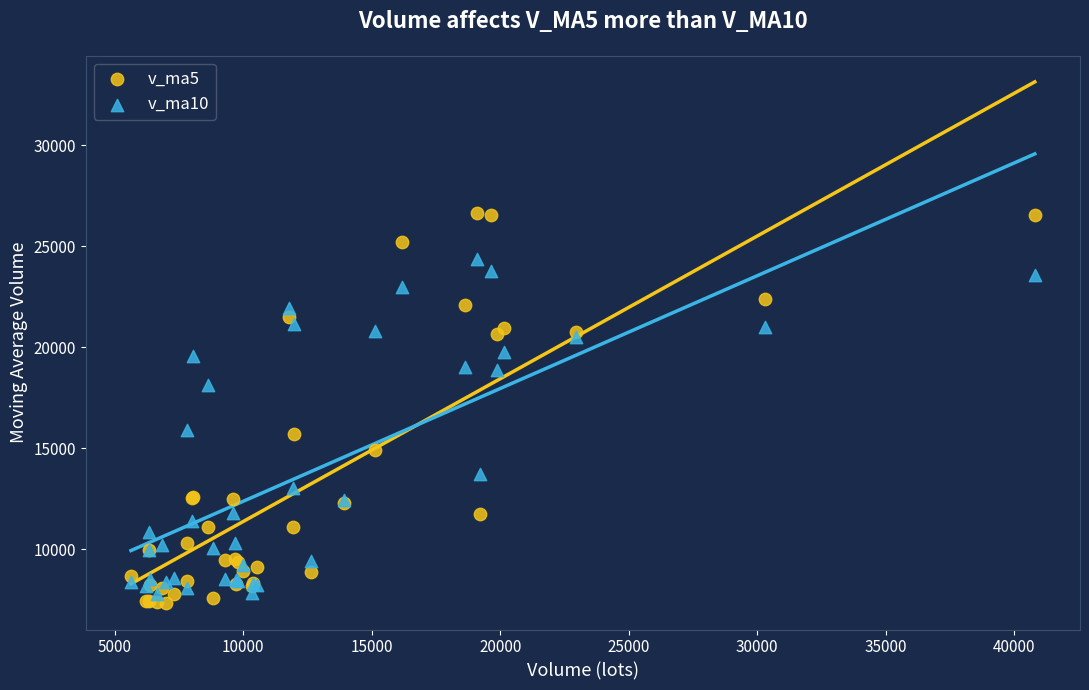

What is the X range (max minus min) for the scatter plot?

35183.4